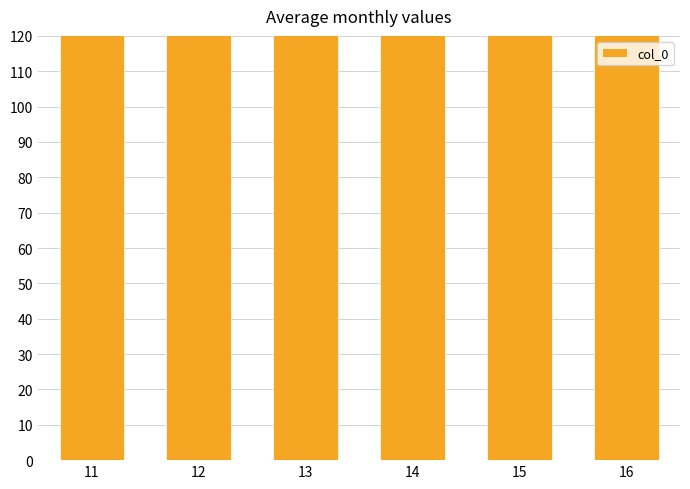

What is the average value?

95.0